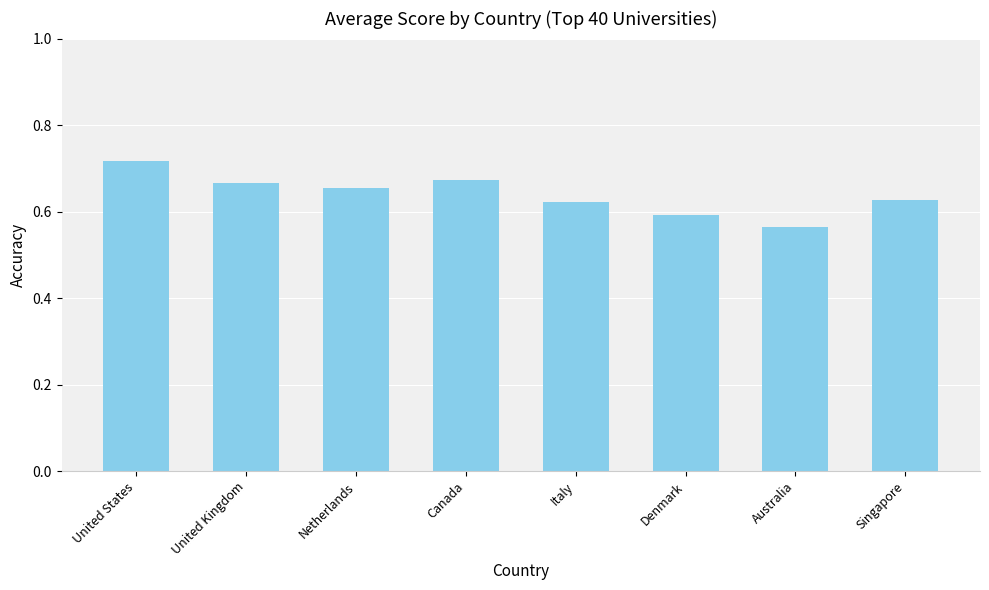

What position from the left is Denmark?

6